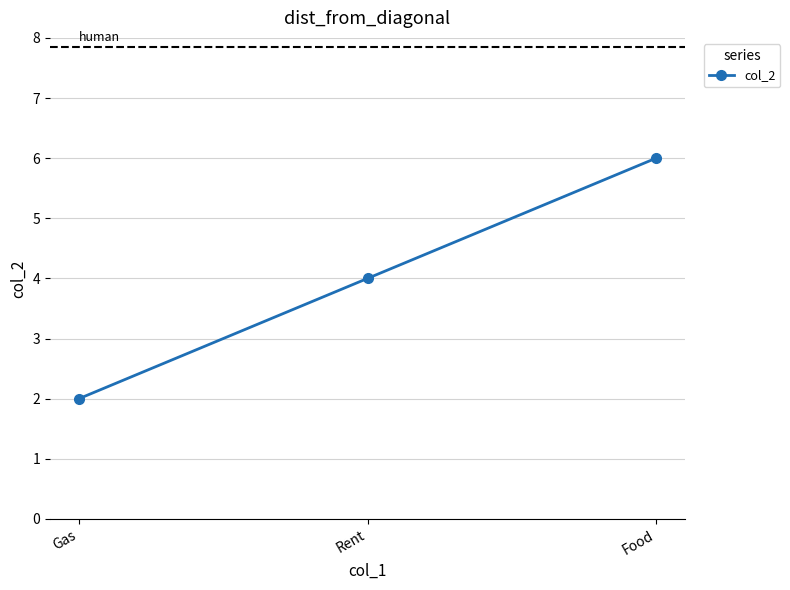

Reading left to right, transcribe all the data shown in this chart.

Gas=2	Rent=4	Food=6